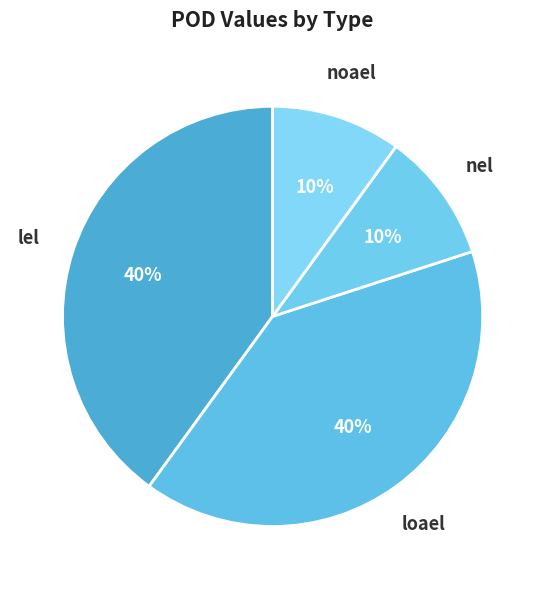

How many slices are in this pie chart?

4